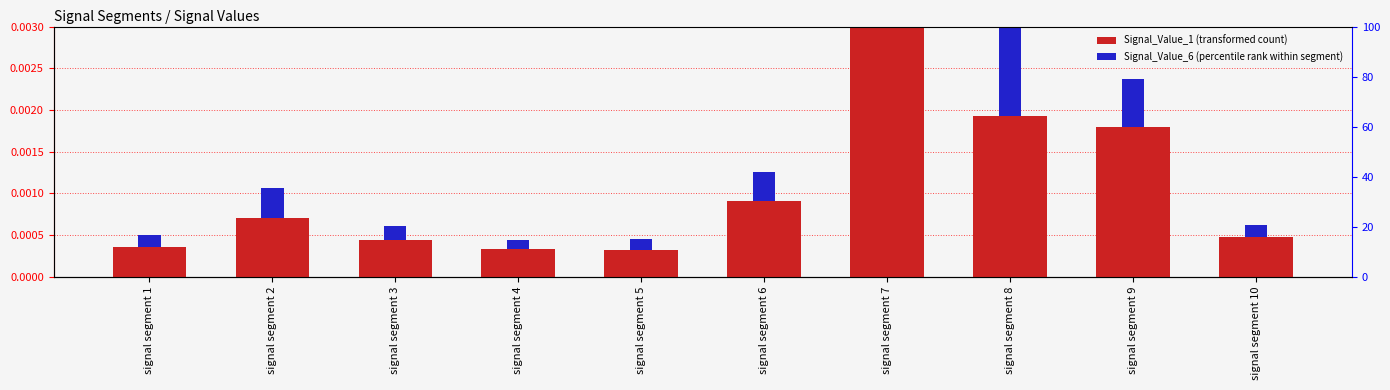

At how many categories does at least one series exceed 0?

10